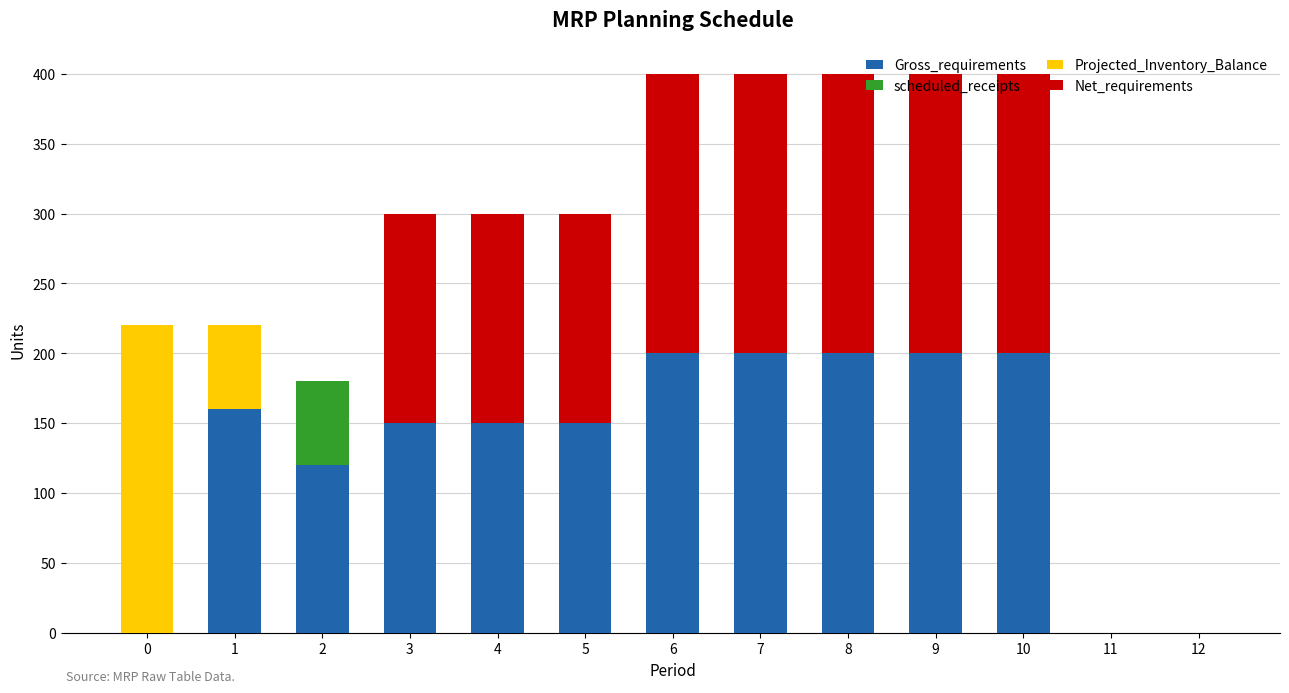

What is the total value across all series at 6?

400